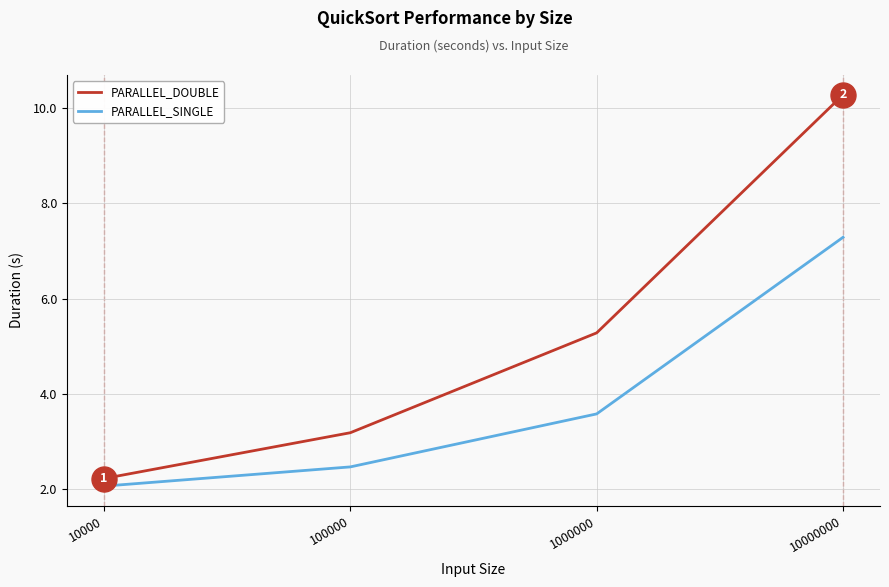

What is the sum of the PARALLEL_SINGLE values at 1000000 and 10000000?

10.9